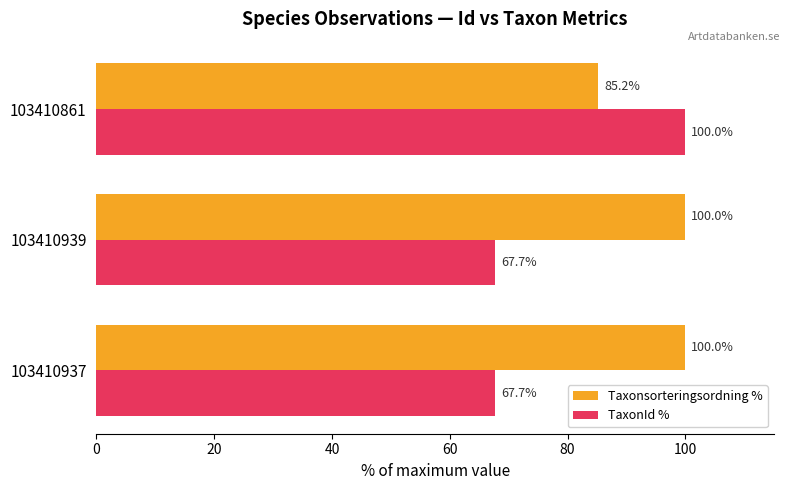

At how many categories does at least one series exceed 93?

3